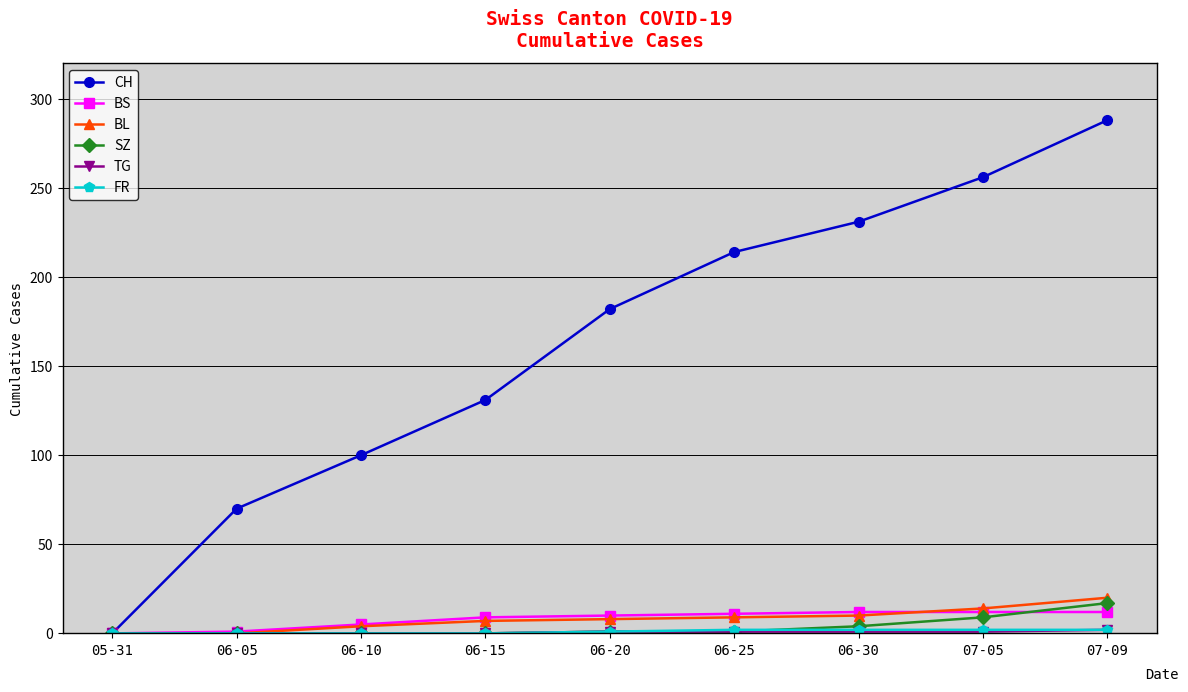

Which series has the largest total across all categories?

CH